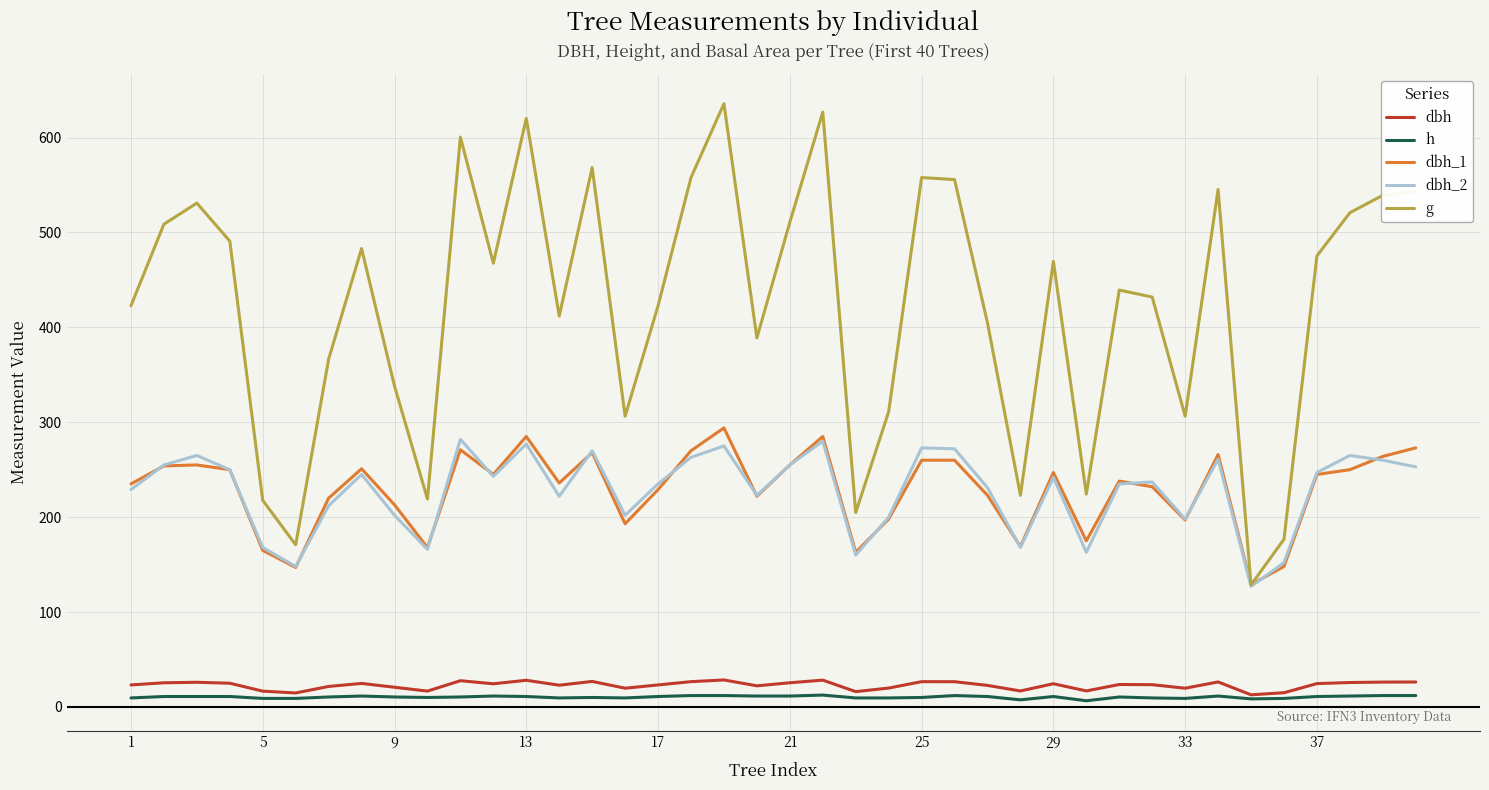

Which series has the largest range (max minus min)?

g